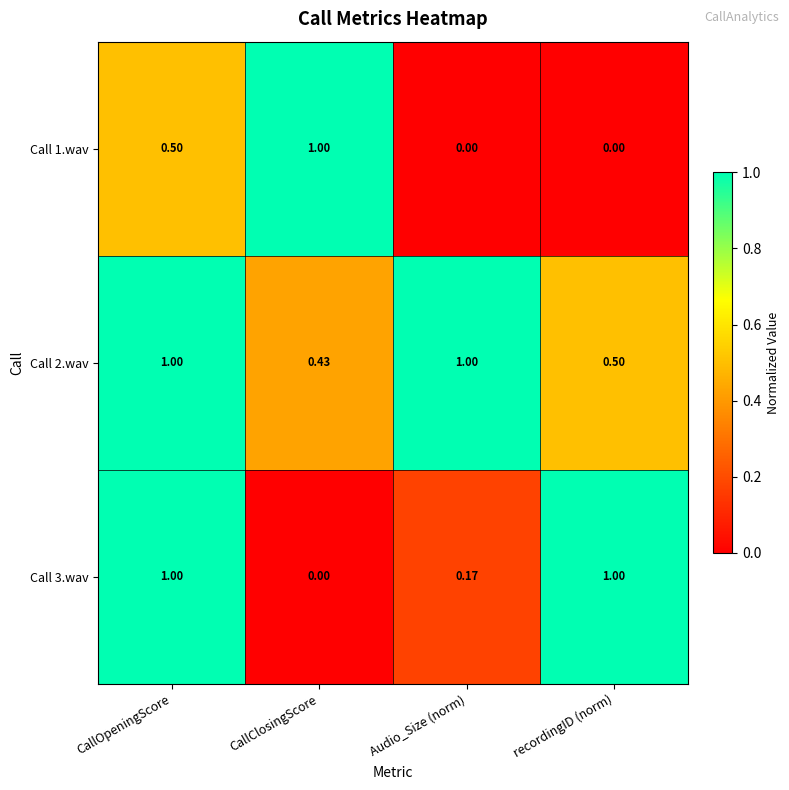

Where is Call 2.wav nearest to the value 0?

CallClosingScore